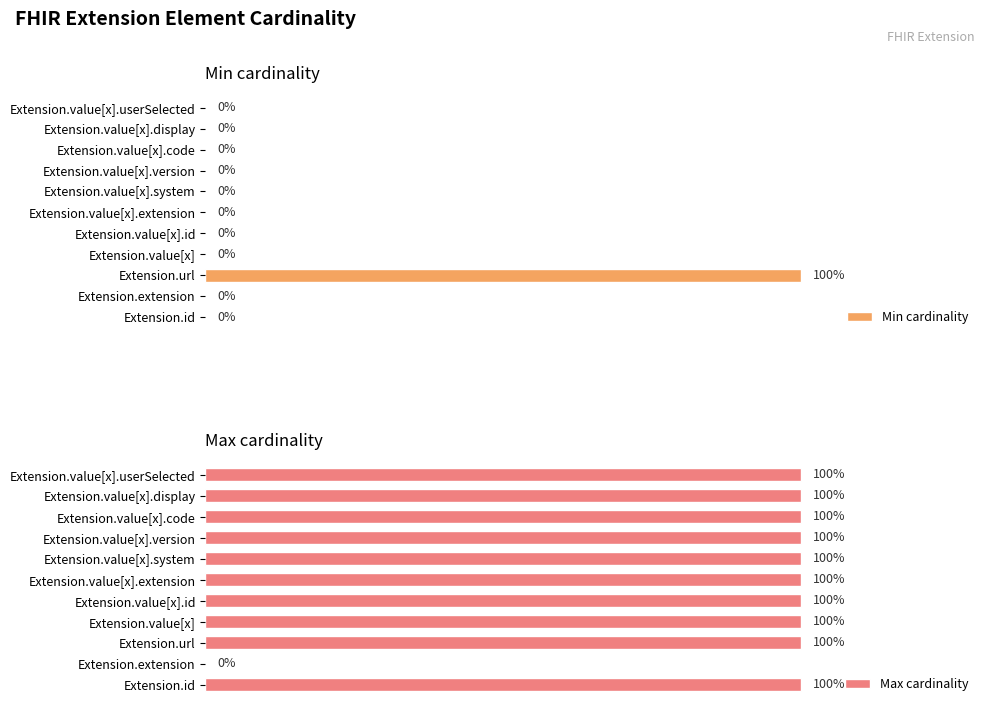

At how many categories does at least one series exceed 13?

10